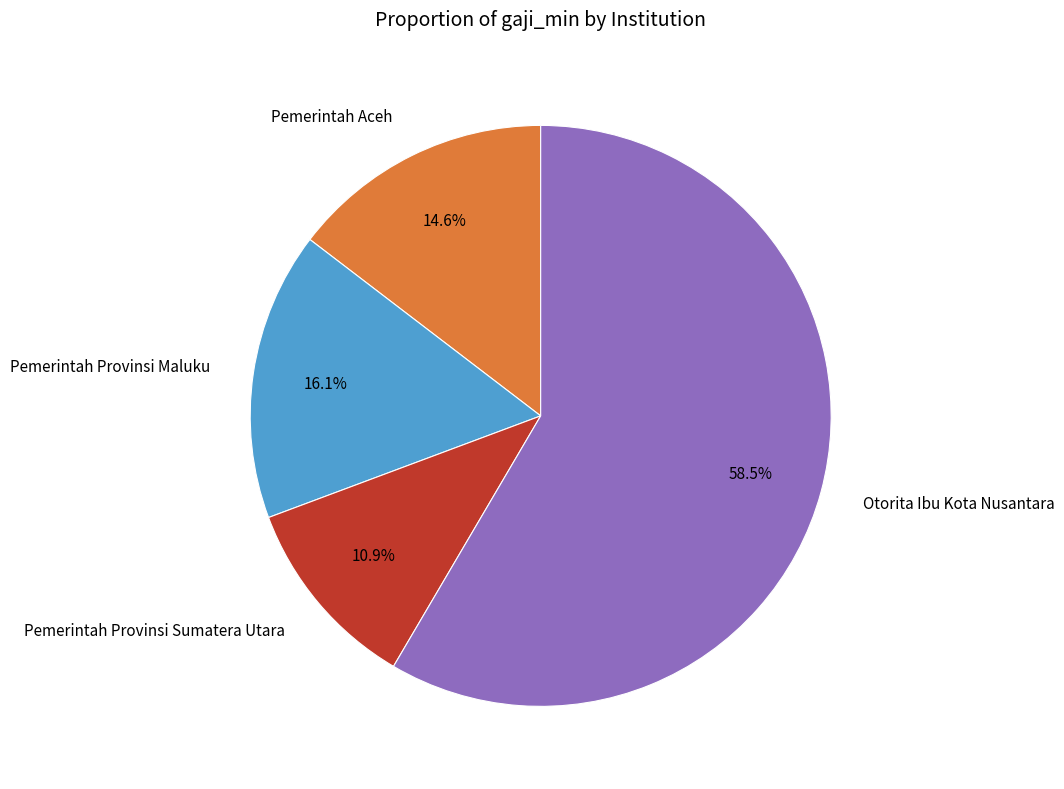

Rank the categories by value from lowest to highest.

Pemerintah Provinsi Sumatera Utara, Pemerintah Aceh, Pemerintah Provinsi Maluku, Otorita Ibu Kota Nusantara